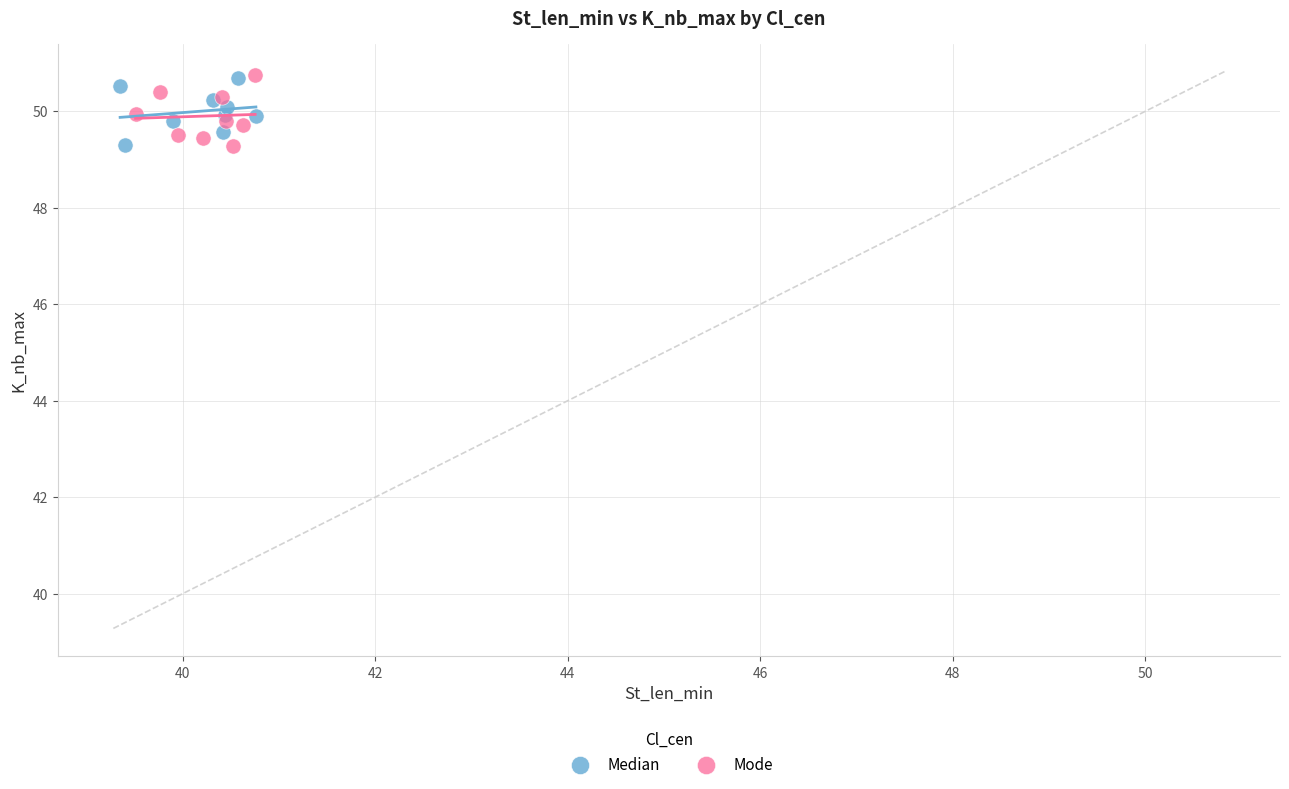

What are all the series names shown in the legend?

Median, Mode